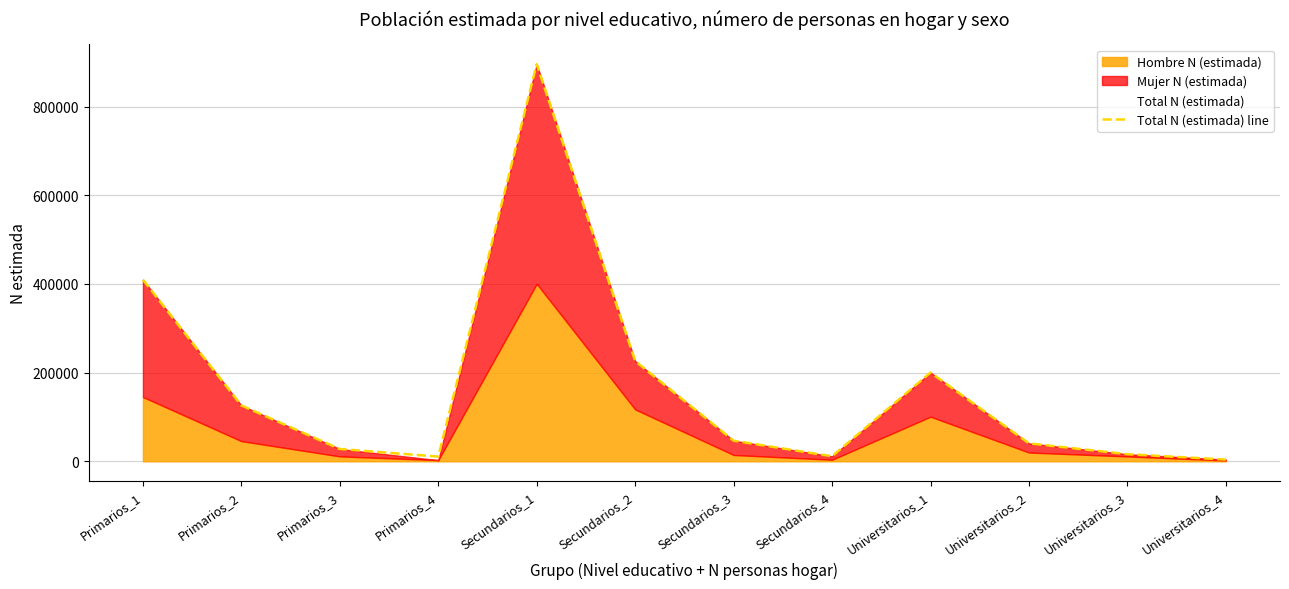

Where is the first local minimum?

Primarios_4